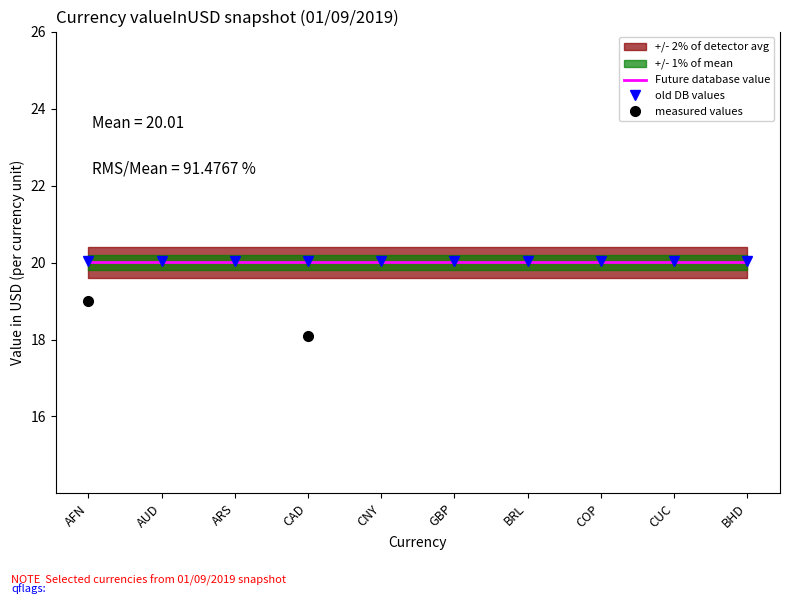

The Future database value series shows 12.1 at AFN. True or false?

False